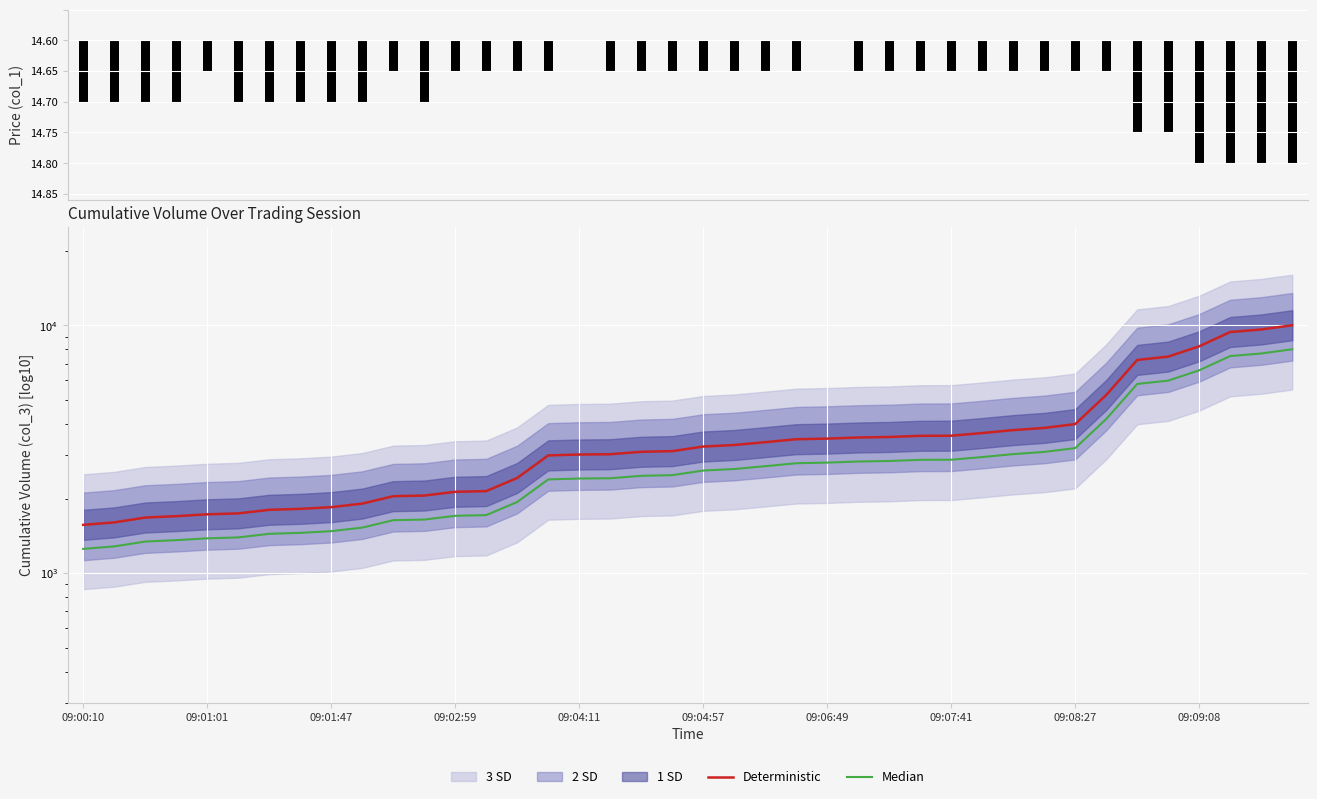

Which category has the highest value across all series?

39